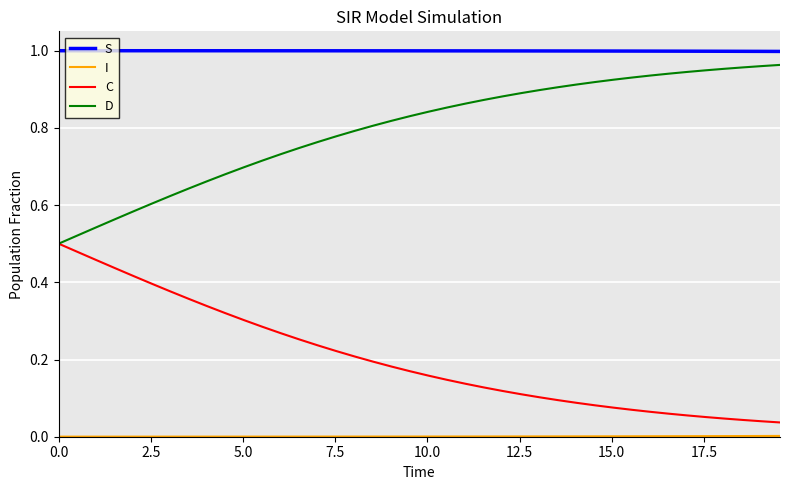

Which series has the largest total across all categories?

S